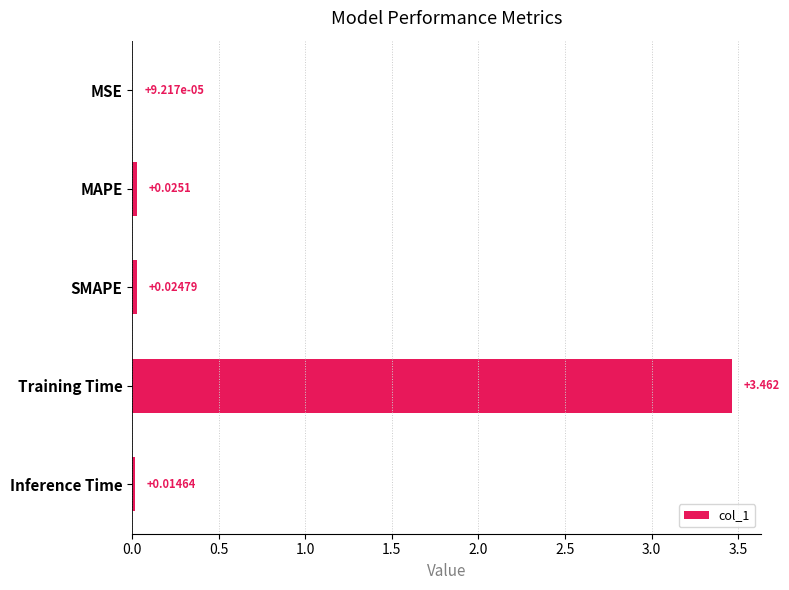

Which label corresponds to the largest value in the chart?

Training Time